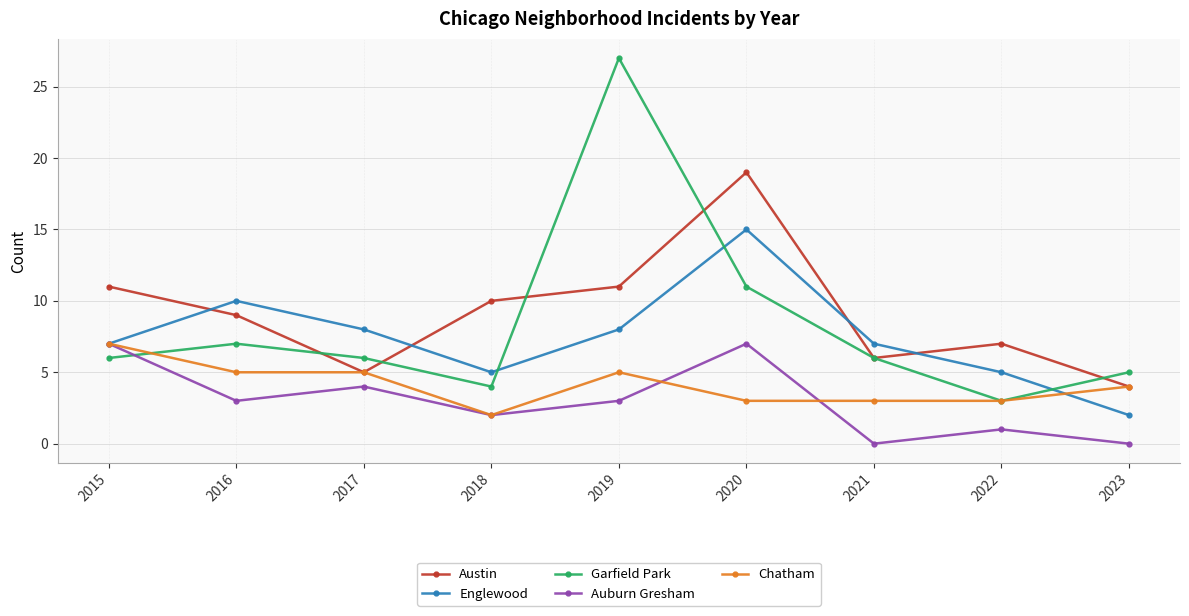

What is the difference between the maximum and minimum values in the Auburn Gresham series?

7